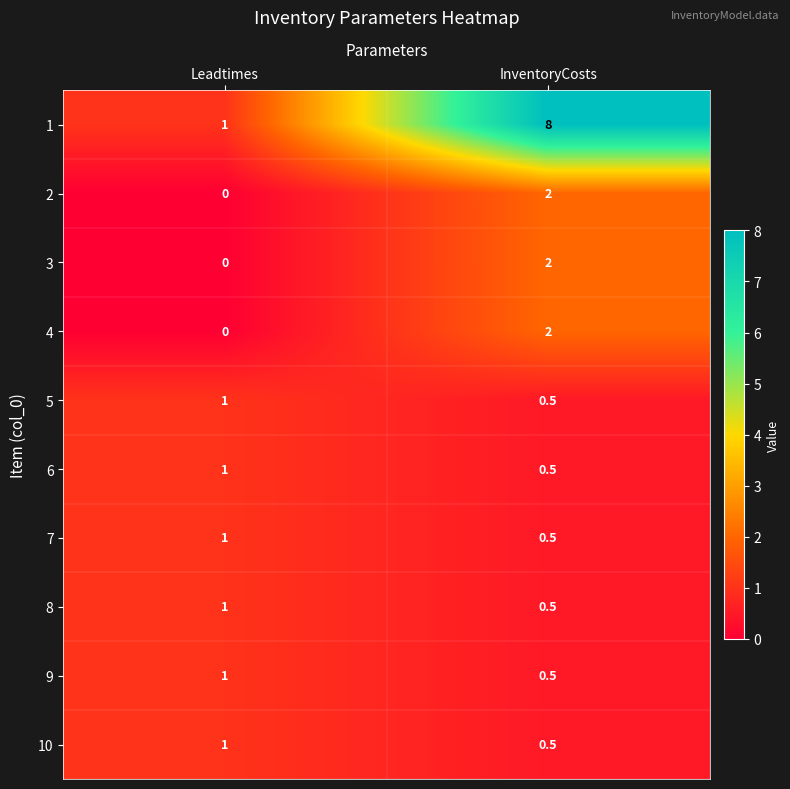

What is the difference between the 1 values at Leadtimes and InventoryCosts?

7.0